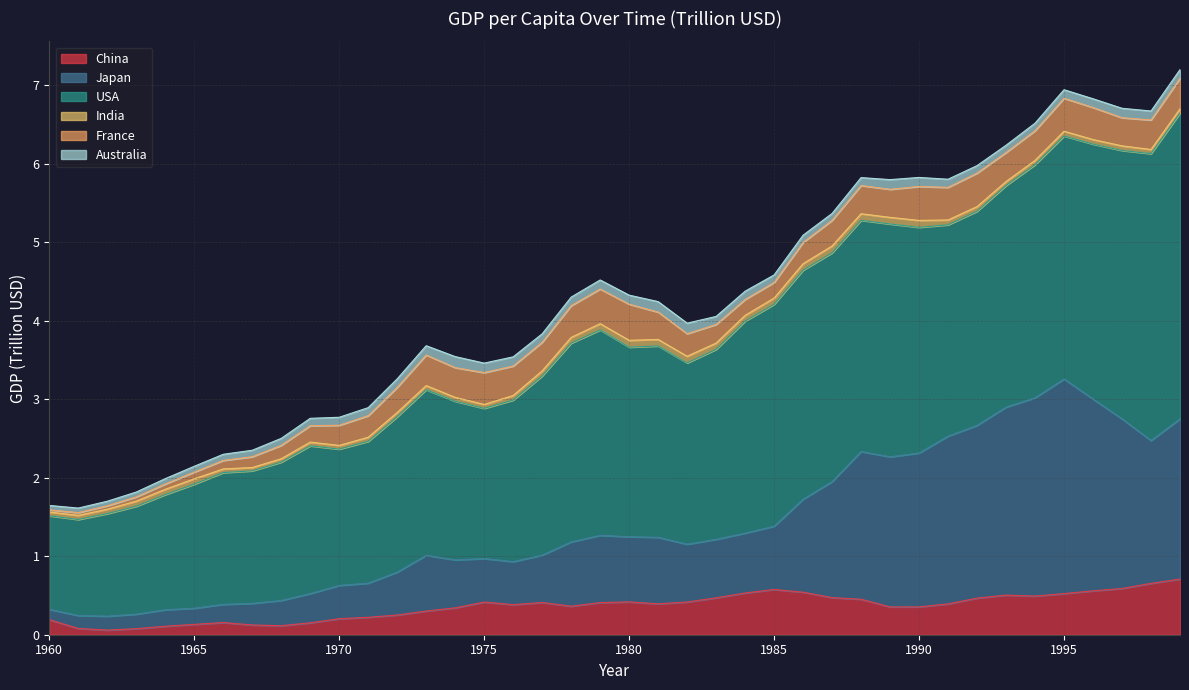

Reading left to right, what are all the values shown in this chart?

China: 0.2	0.1	0.1	0.1	0.1	0.1	0.2	0.1	0.1	0.2	0.2	0.2	0.3	0.3	0.3	0.4	0.4	0.4	0.4	0.4	0.4	0.4	0.4	0.5	0.5	0.6	0.5	0.5	0.5	0.4	0.4	0.4	0.5	0.5	0.5	0.5	0.6	0.6	0.7	0.7
Japan: 0.1	0.2	0.2	0.2	0.2	0.2	0.2	0.3	0.3	0.4	0.4	0.4	0.5	0.7	0.6	0.6	0.5	0.6	0.8	0.9	0.8	0.8	0.7	0.7	0.8	0.8	1.2	1.5	1.9	1.9	2.0	2.1	2.2	2.4	2.5	2.7	2.4	2.2	1.8	2.0
USA: 1.2	1.2	1.3	1.4	1.5	1.6	1.7	1.7	1.8	1.9	1.7	1.8	2.0	2.1	2.0	1.9	2.1	2.3	2.5	2.6	2.4	2.4	2.3	2.4	2.7	2.8	2.9	2.9	2.9	3.0	2.9	2.7	2.7	2.8	3.0	3.1	3.2	3.4	3.7	3.9
India: 0.0	0.1	0.1	0.1	0.1	0.1	0.0	0.0	0.0	0.0	0.0	0.1	0.1	0.1	0.1	0.1	0.1	0.1	0.1	0.1	0.1	0.1	0.1	0.1	0.1	0.1	0.1	0.1	0.1	0.1	0.1	0.1	0.1	0.1	0.1	0.1	0.1	0.1	0.1	0.1
France: 0.0	0.0	0.0	0.1	0.1	0.1	0.1	0.1	0.2	0.2	0.3	0.3	0.3	0.4	0.4	0.4	0.4	0.4	0.4	0.4	0.5	0.3	0.3	0.2	0.2	0.2	0.3	0.3	0.4	0.4	0.4	0.4	0.4	0.4	0.4	0.4	0.4	0.4	0.4	0.4
Australia: 0.1	0.1	0.1	0.1	0.1	0.1	0.1	0.1	0.1	0.1	0.1	0.1	0.1	0.1	0.1	0.1	0.1	0.1	0.1	0.1	0.1	0.1	0.1	0.1	0.1	0.1	0.1	0.1	0.1	0.1	0.1	0.1	0.1	0.1	0.1	0.1	0.1	0.1	0.1	0.1